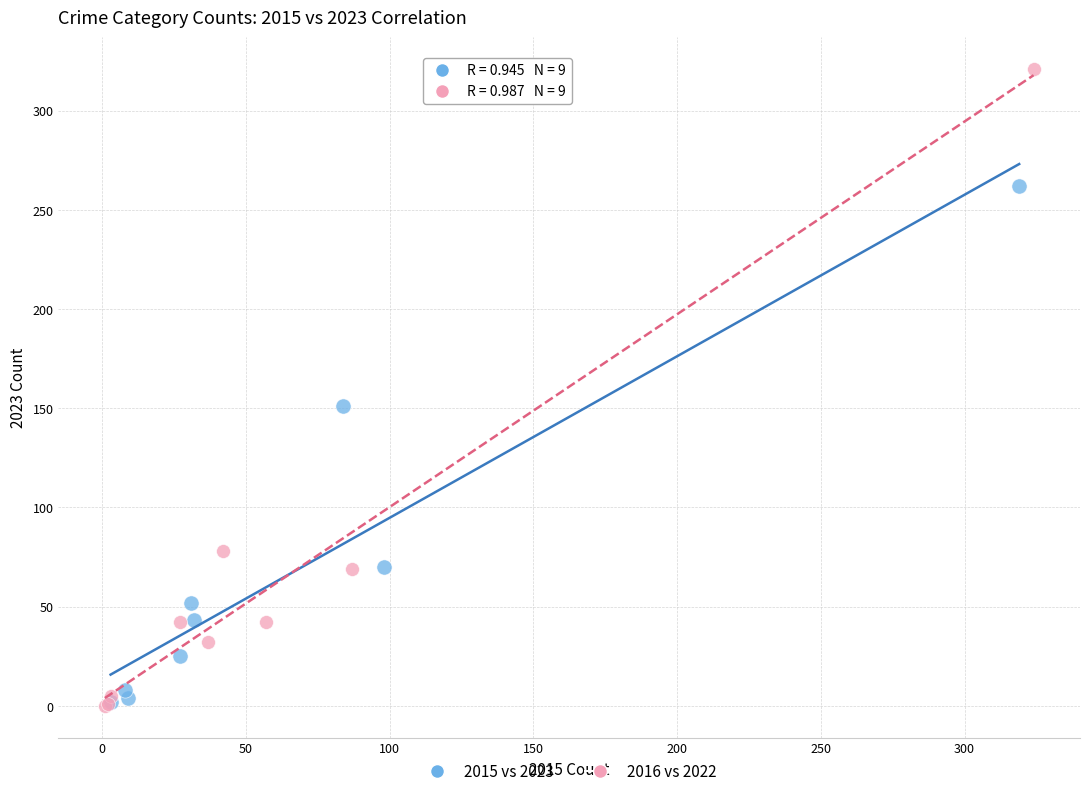

What are all the series names shown in the legend?

2015 vs 2023, 2016 vs 2022